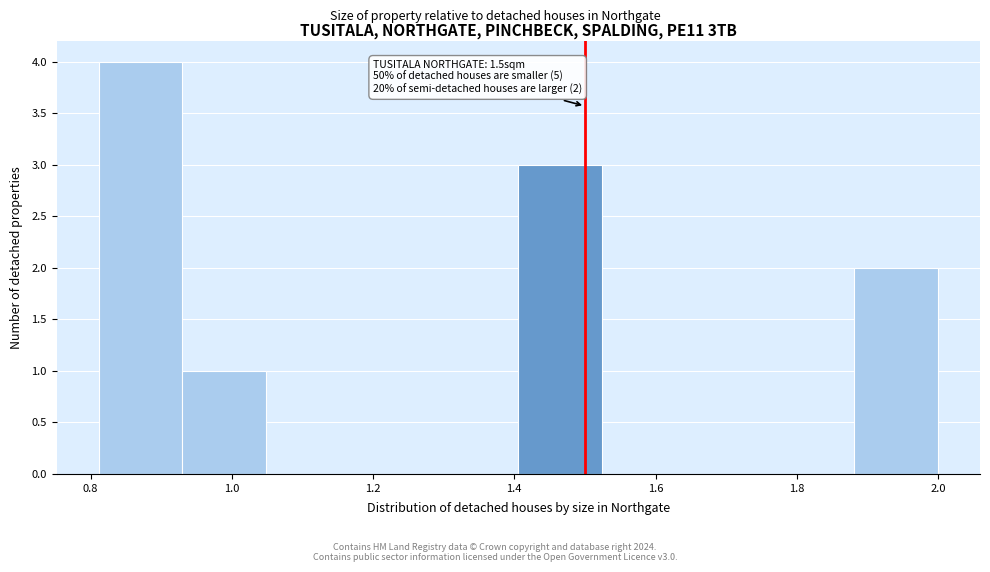

Over which range of the x-axis is the bar tallest?

0.82 to 0.94